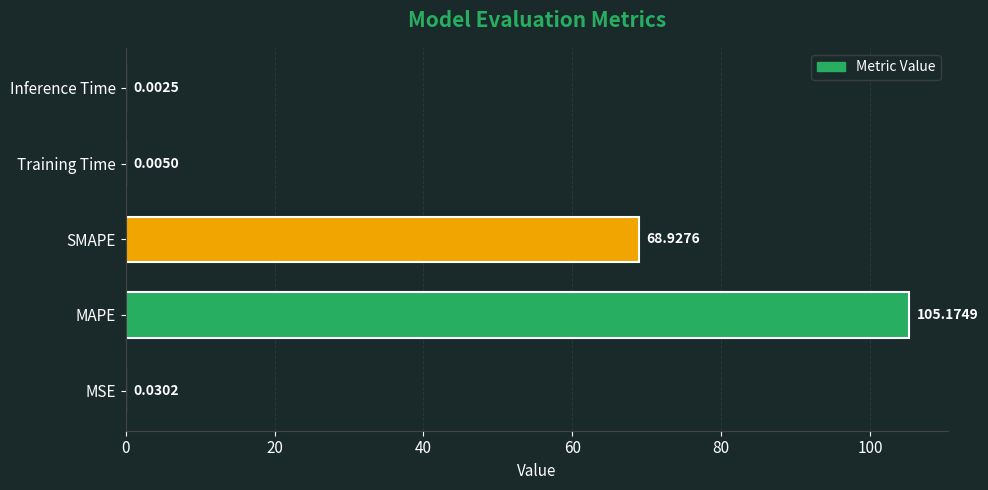

Are the bars horizontal?

Yes